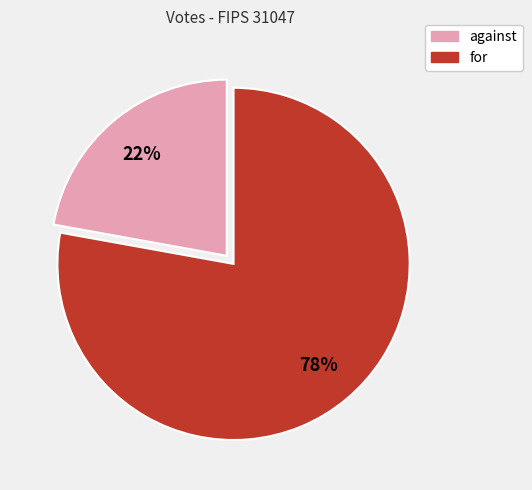

Do against and for together represent more than half of the pie?

Yes